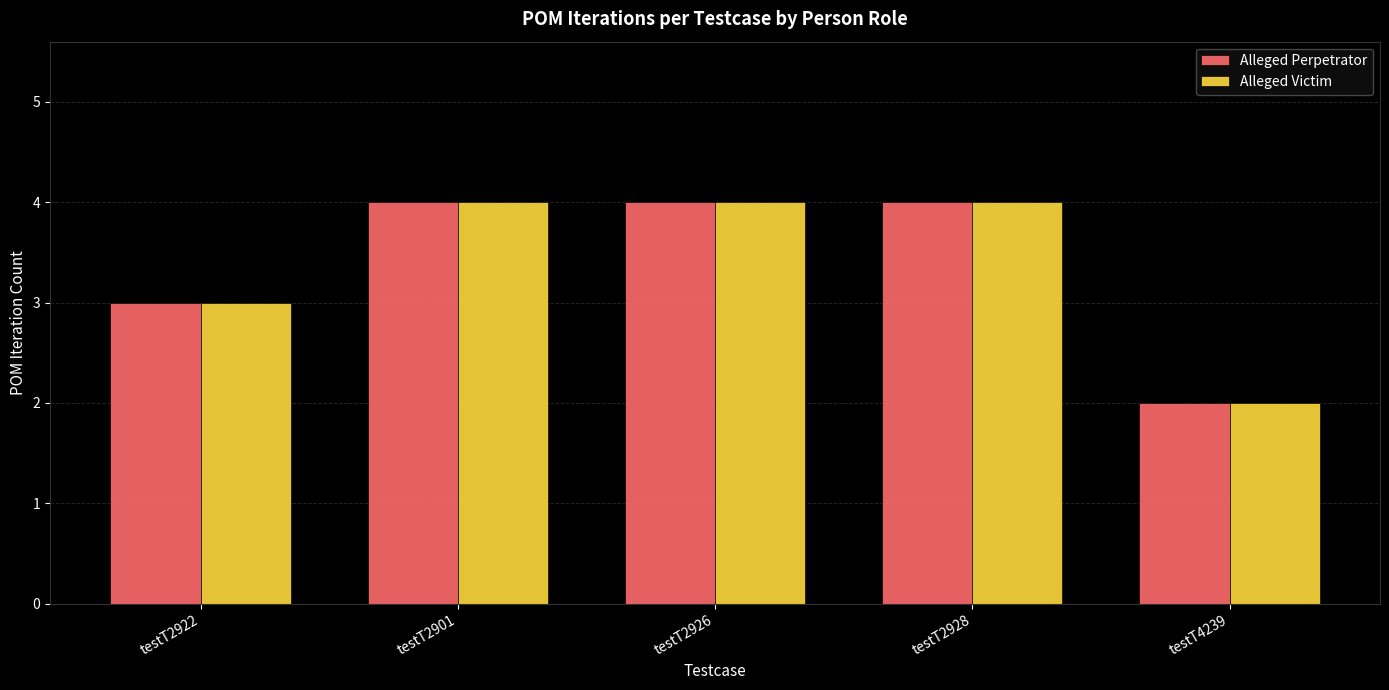

How many categories are shown in the chart?

5